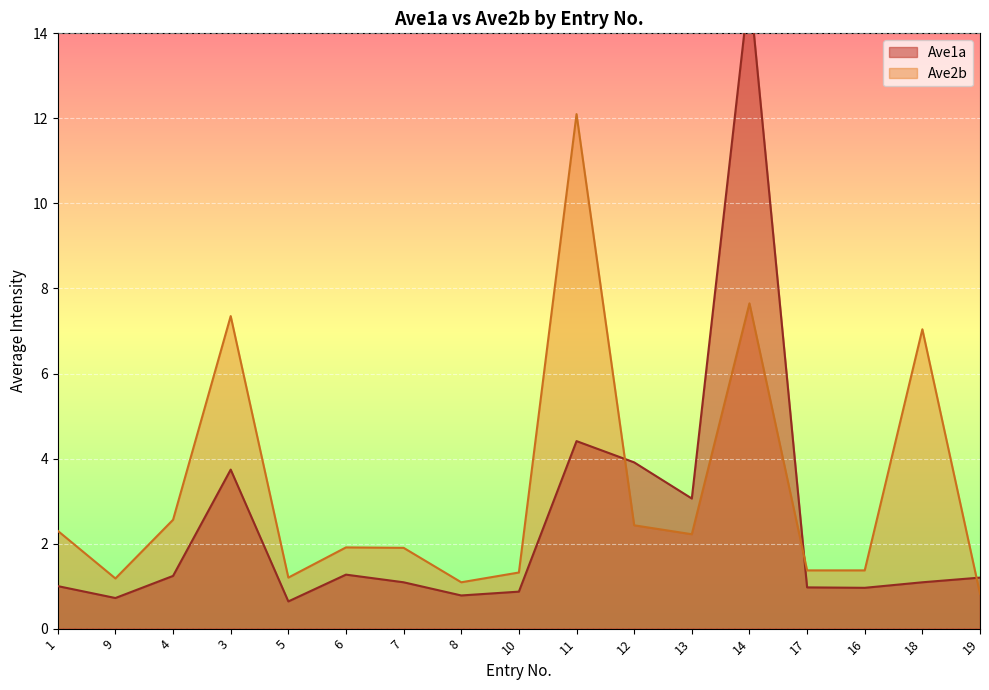

Where is the first local minimum for Ave2b?

9